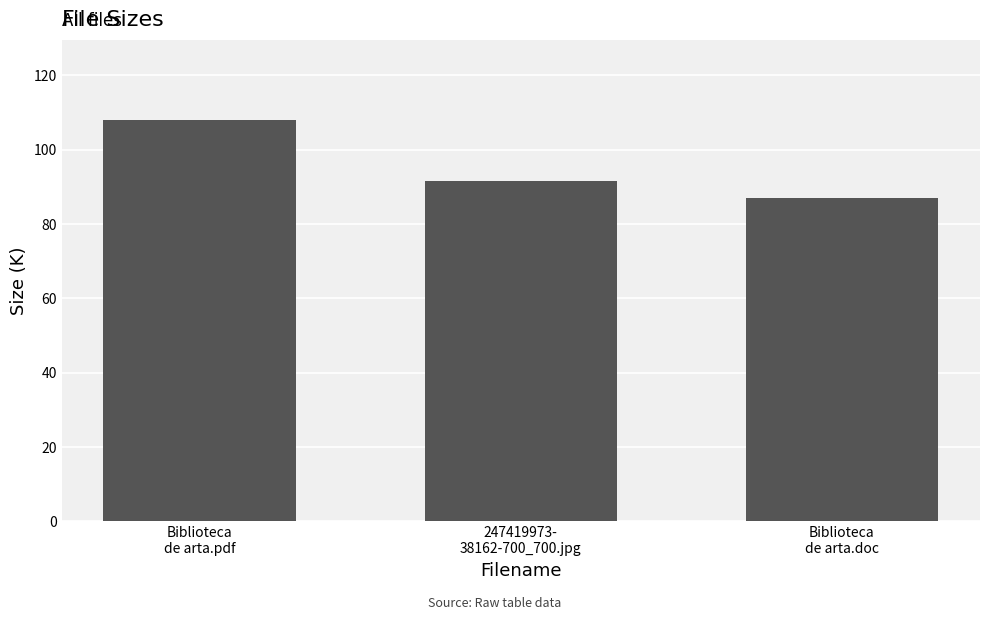

What is the approximate value at Biblioteca
de arta.pdf?

108.0